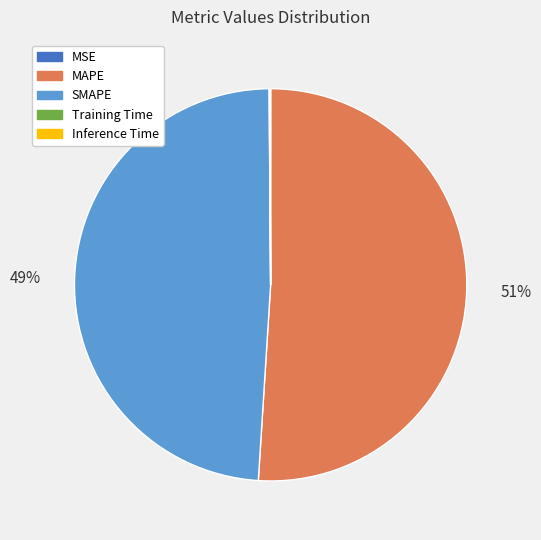

Which category has the biggest portion of the pie?

MAPE